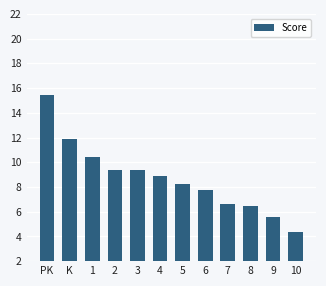

What position from the right is 3?

8